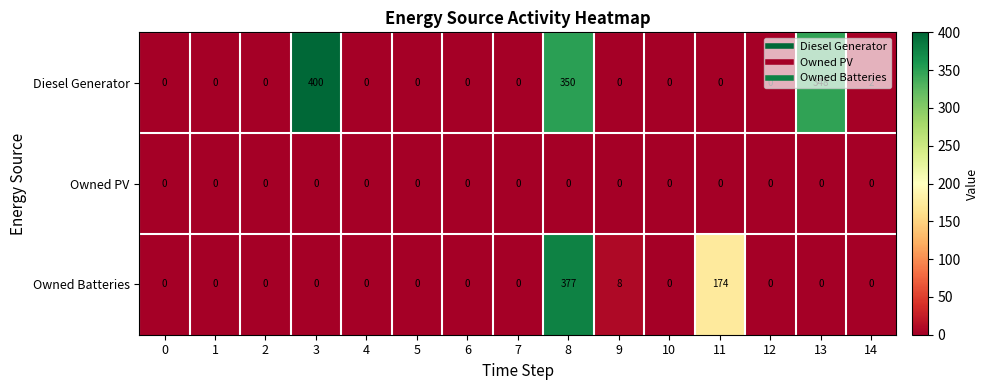

Which series has the largest range (max minus min)?

Diesel Generator